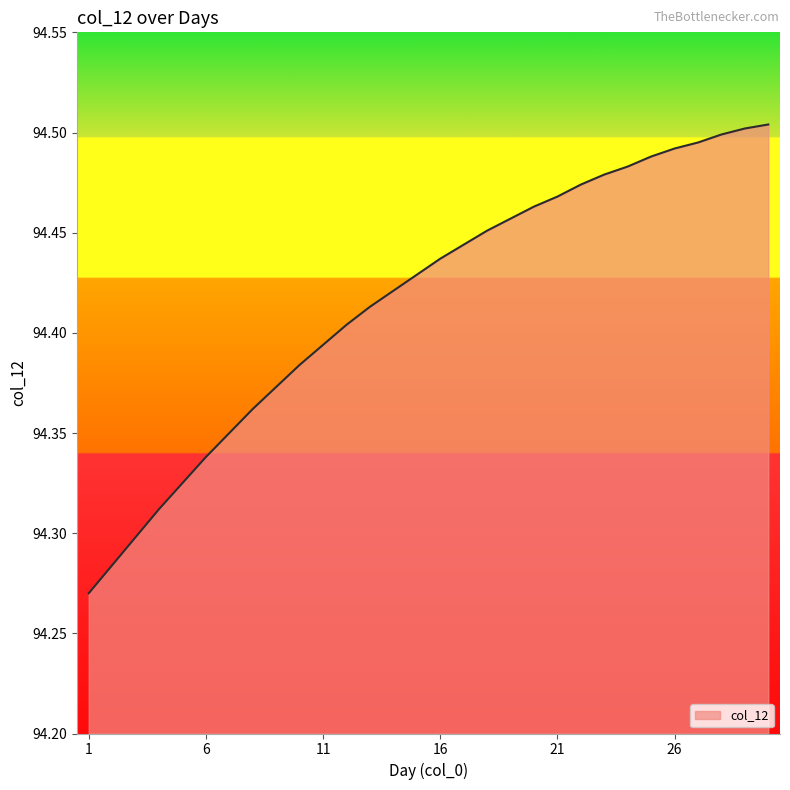

What is the difference between the maximum and minimum values?

0.2